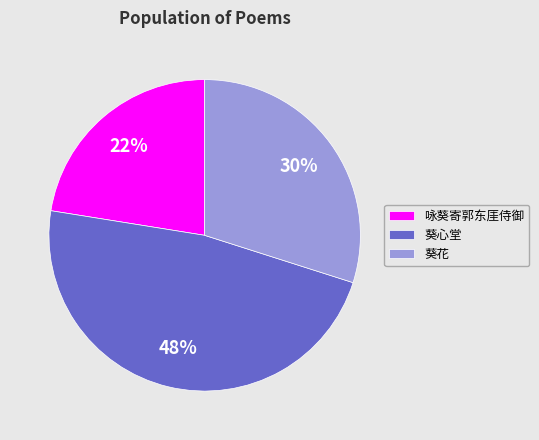

What percentage is the 葵心堂 slice, to the nearest percent?

48%